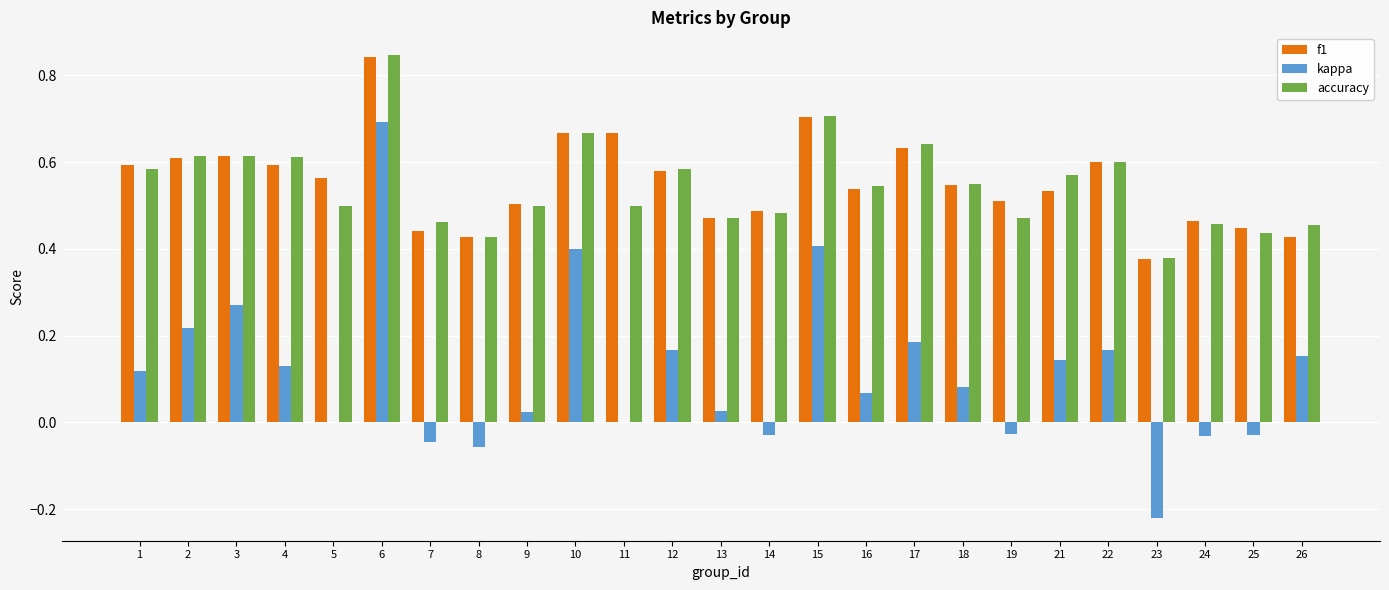

What is the sum of all accuracy values?

13.7